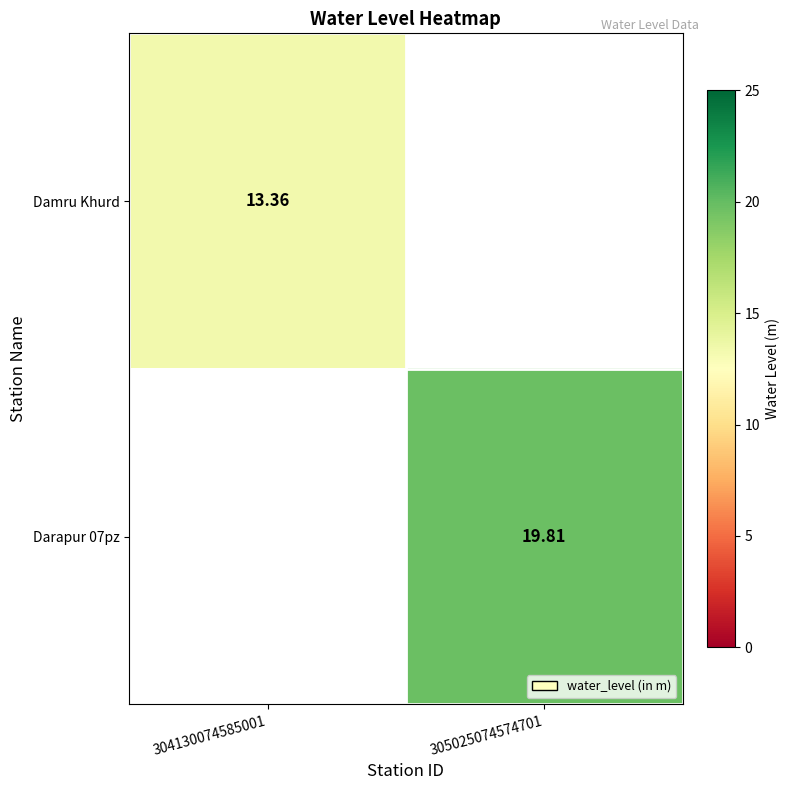

The Damru Khurd series shows 3.1 at 304130074585001. True or false?

False